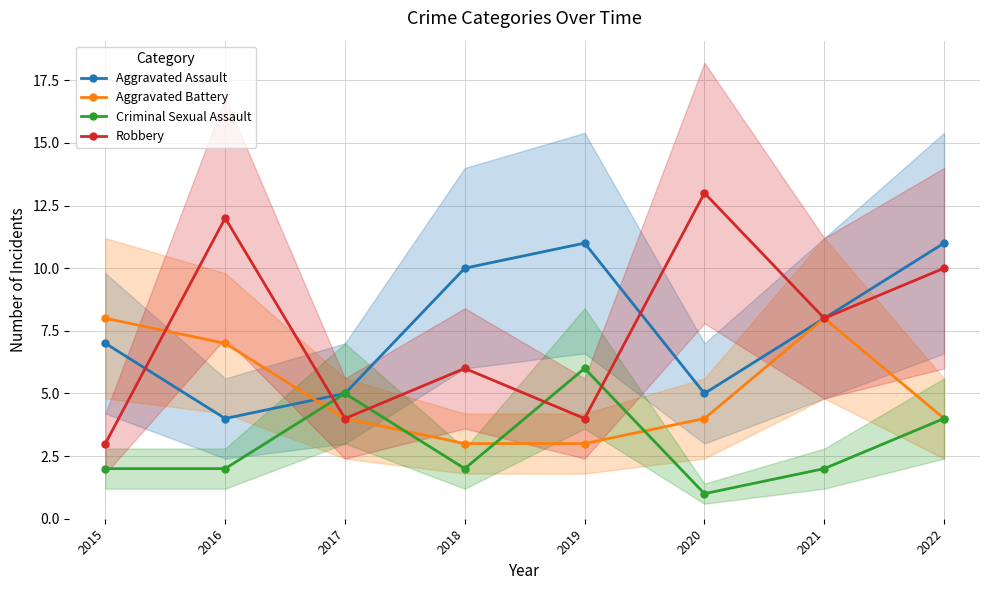

Does the chart display data point markers on the line(s)?

Yes